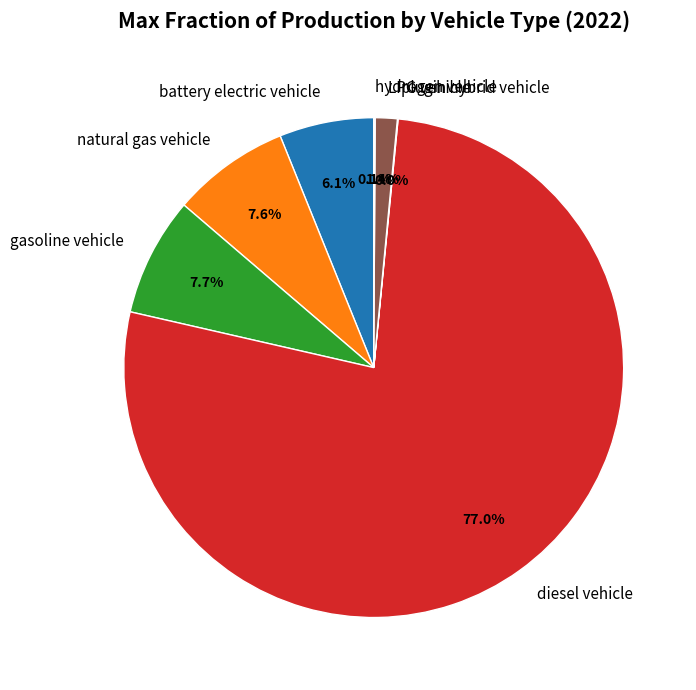

Which category has the biggest portion of the pie?

diesel vehicle